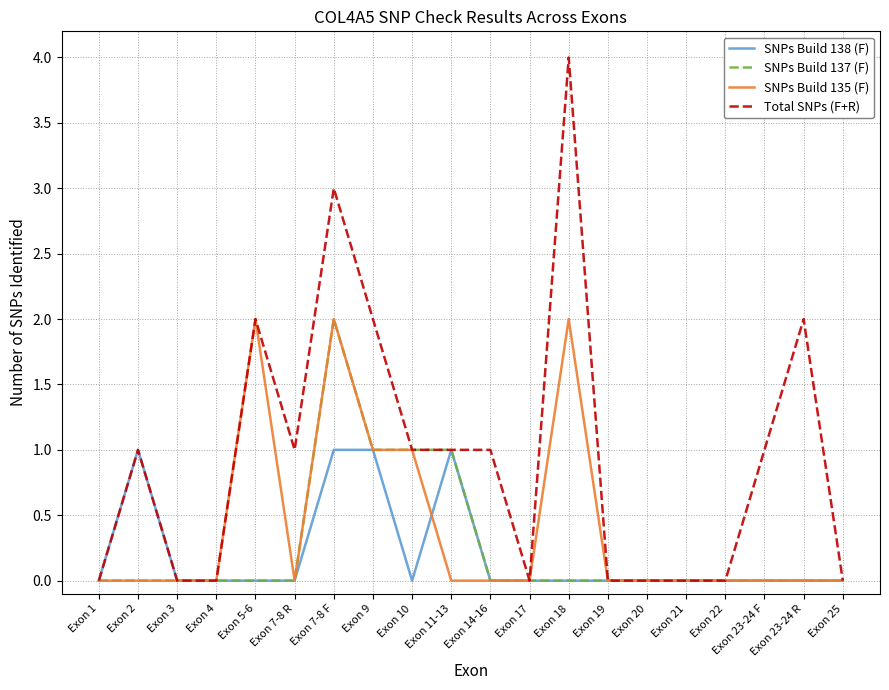

Does the chart have visible grid lines?

Yes